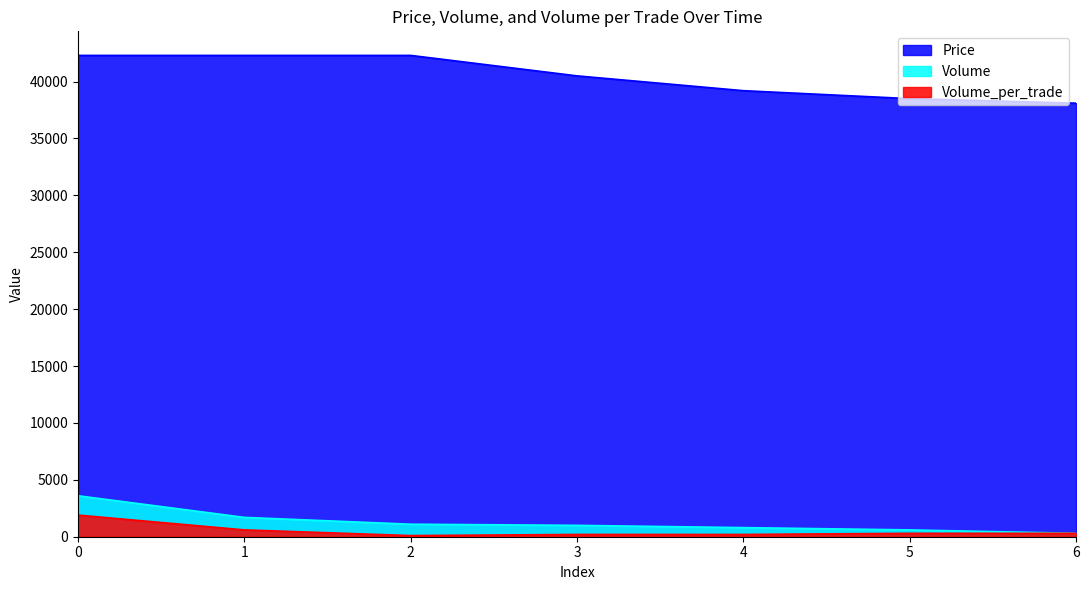

True or false: Volume_per_trade has a value of 770 at 0.

False